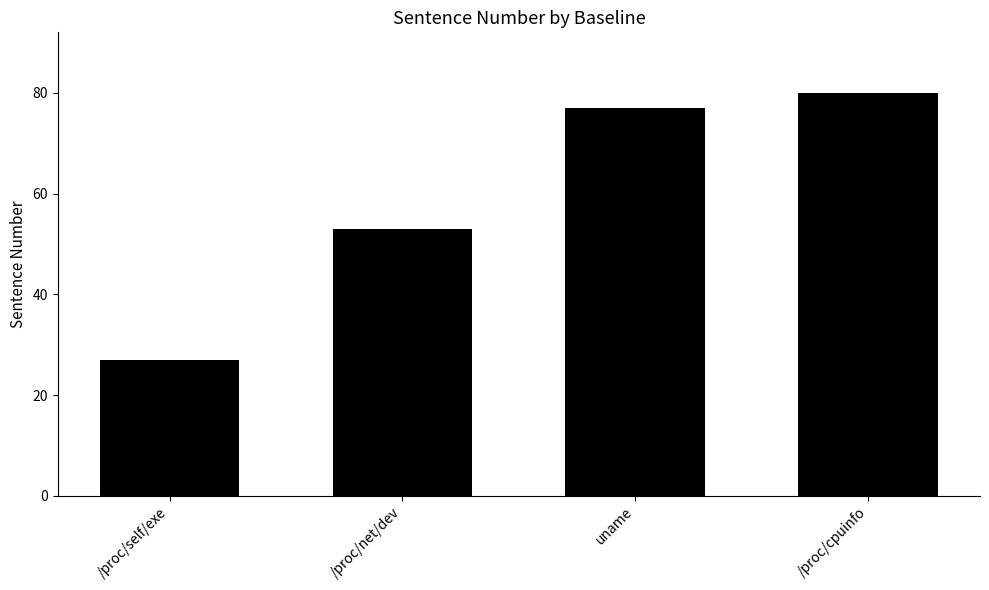

What is the value of the 3rd bar from the left?

77